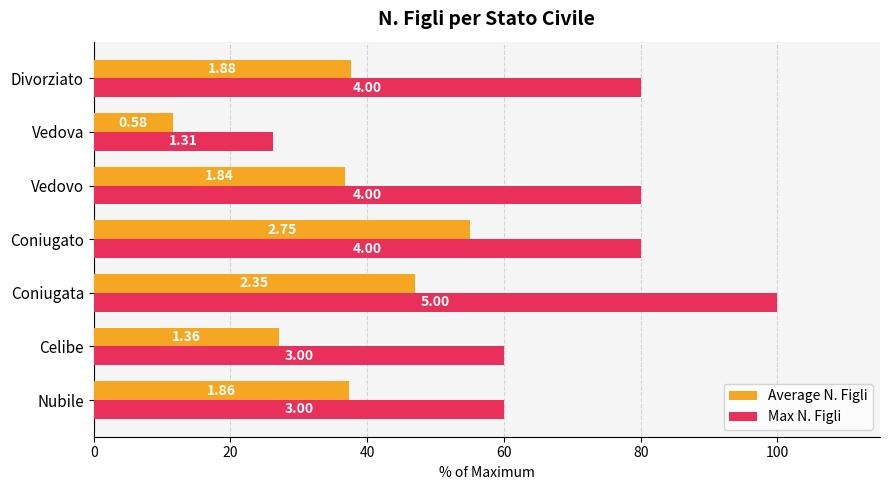

What are all the series names shown in the legend?

Average N. Figli, Max N. Figli